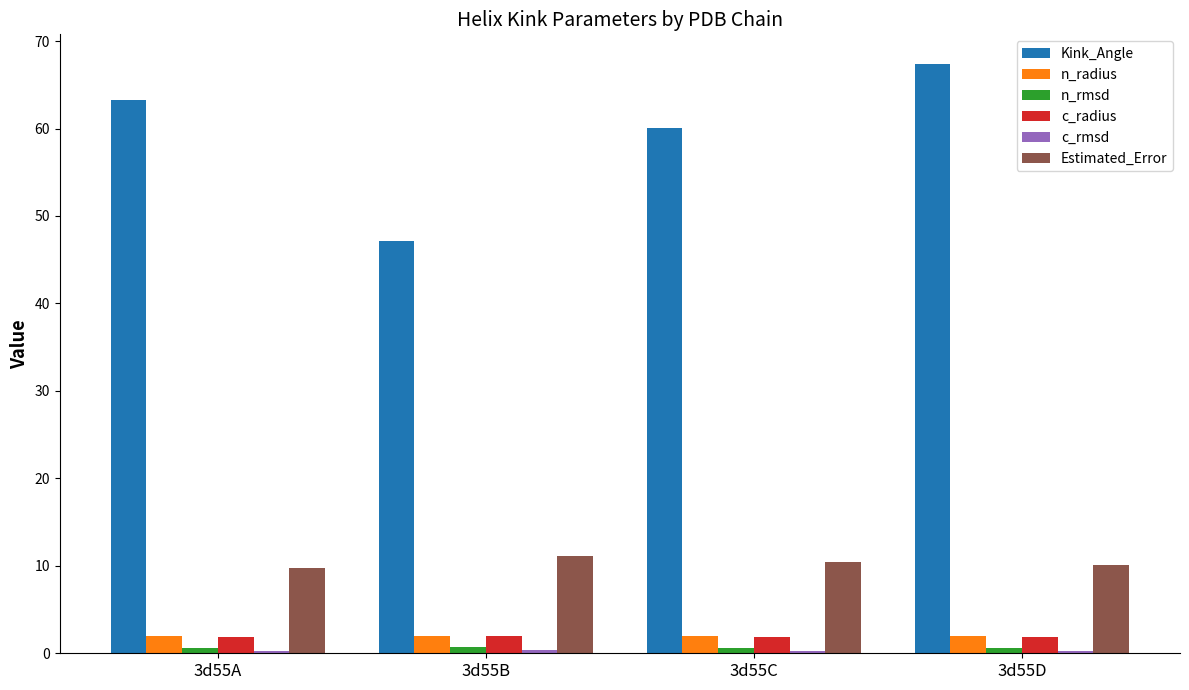

Which series changed the most between 3d55B and 3d55D?

Kink_Angle